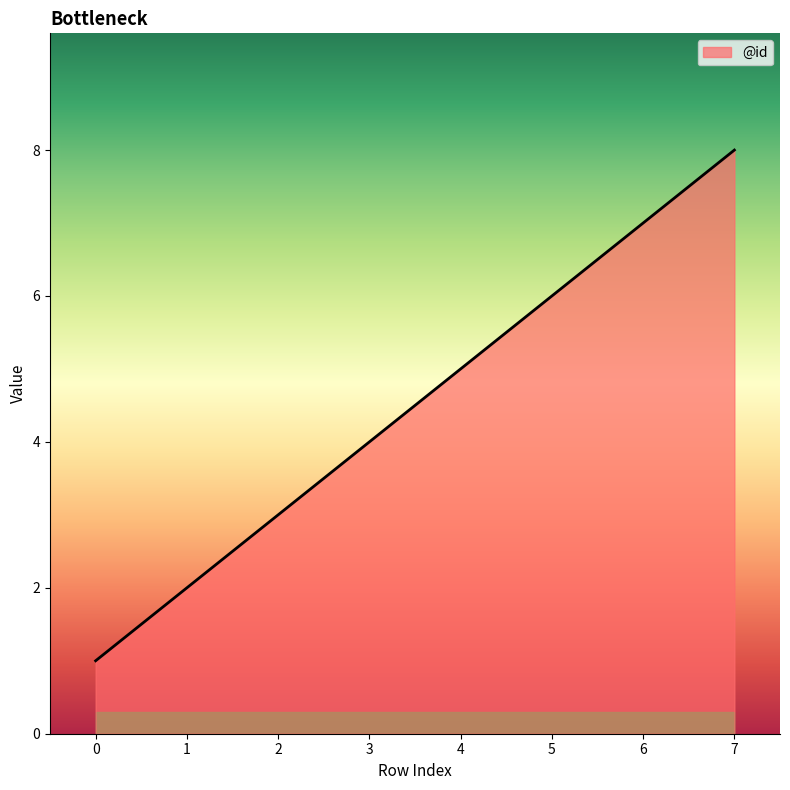

How many lines are shown in the chart?

1